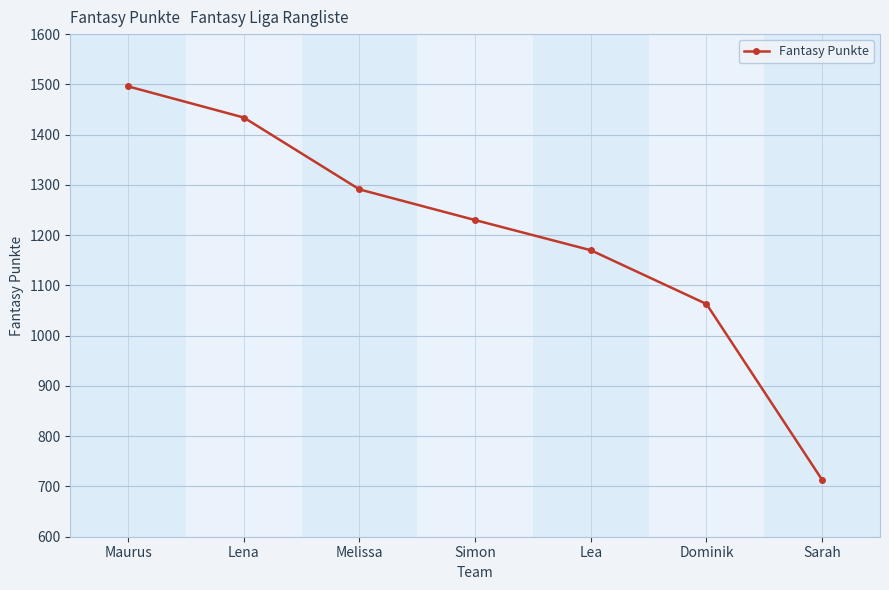

What is the change in value from Maurus to Simon?

-266